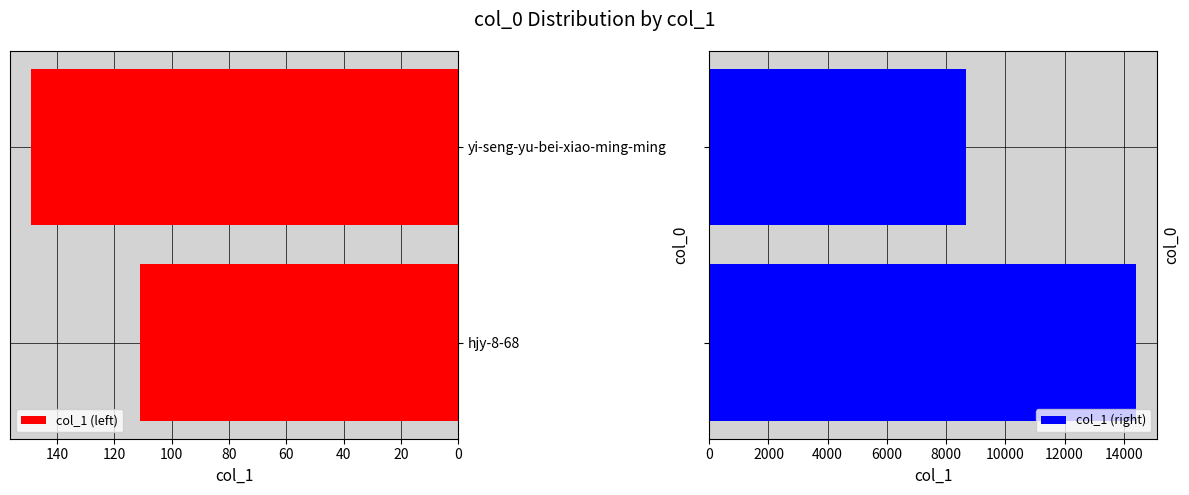

What is the minimum value for col_1 (right)?

8665